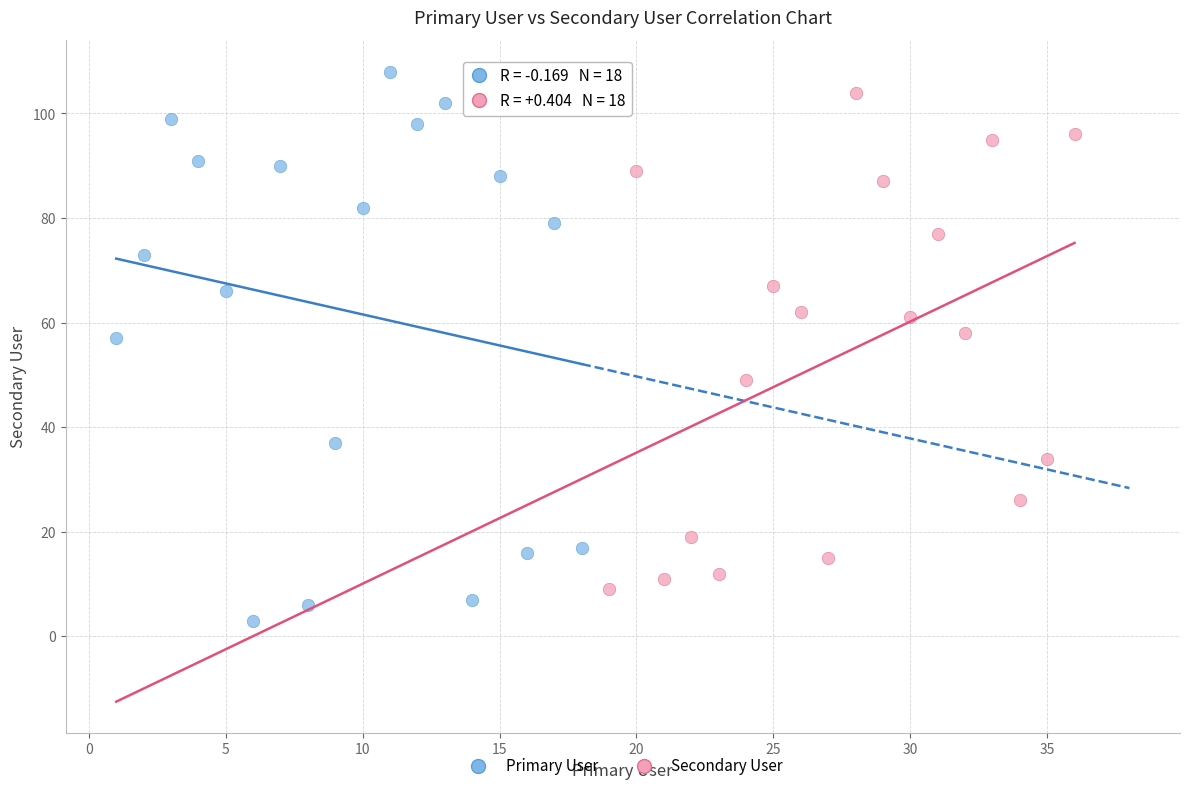

Which series reaches the minimum Y coordinate?

Primary User